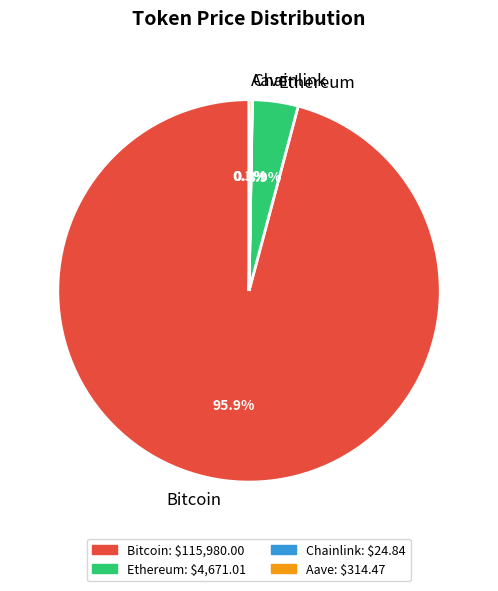

Which slice represents more than half of the pie?

Bitcoin